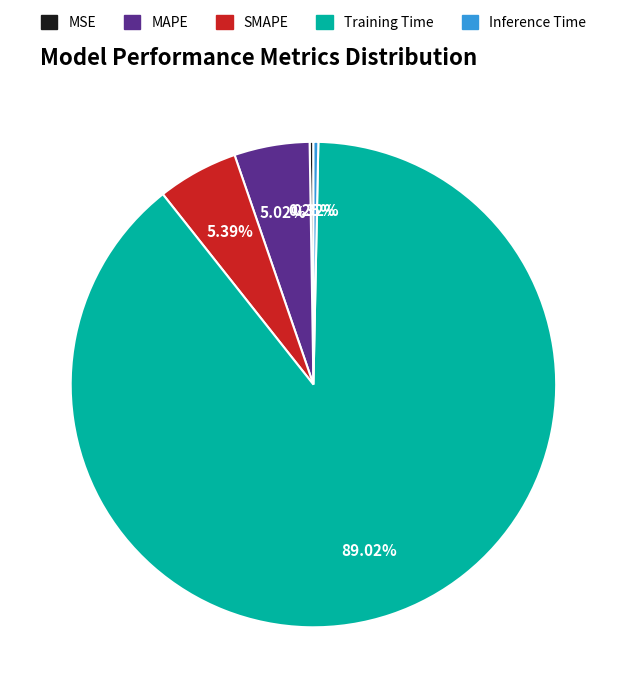

Between MAPE and Inference Time, which is larger?

MAPE